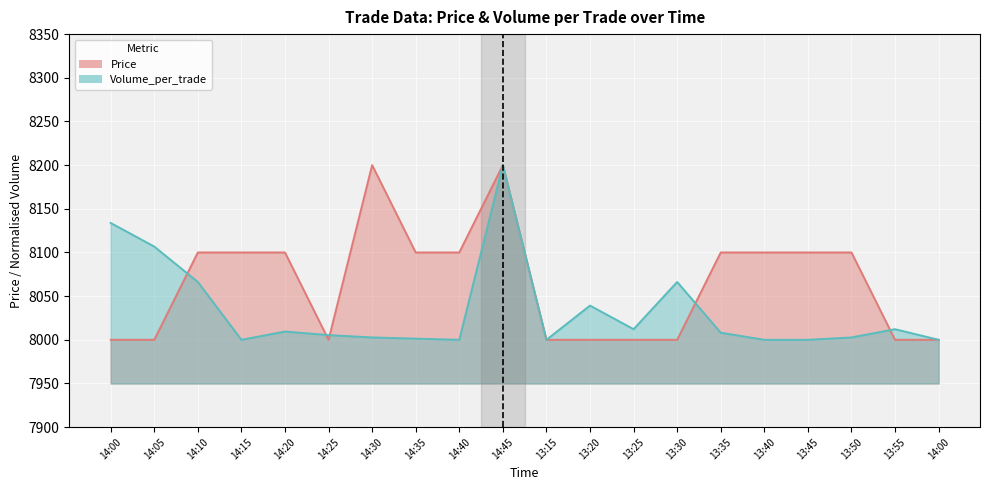

What is the difference between the highest and lowest values at 14:15?

100.0